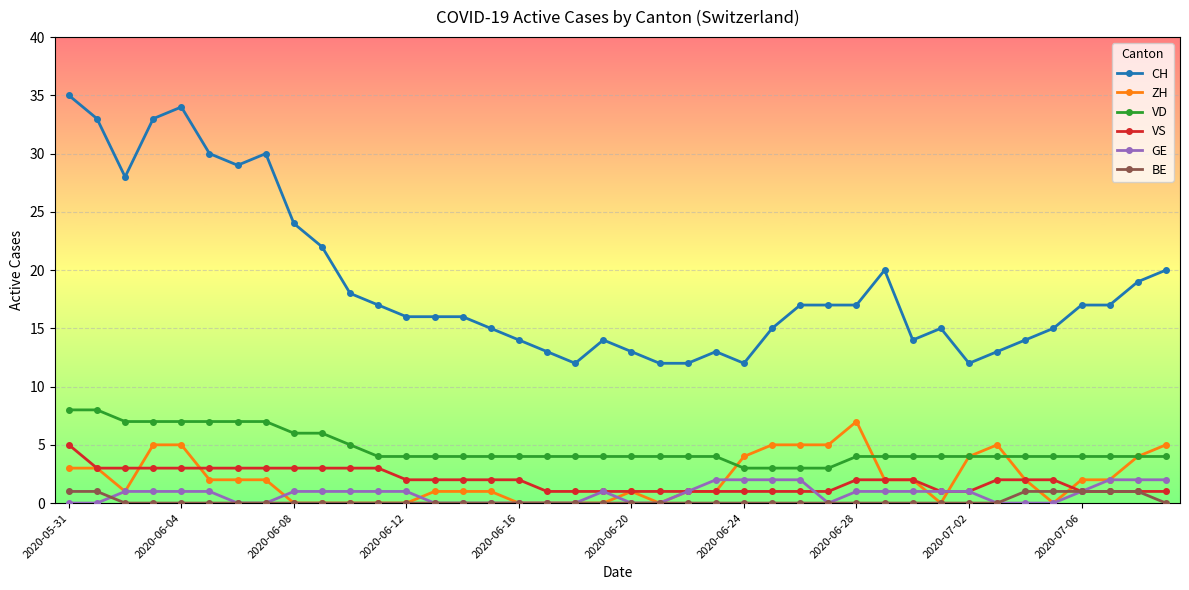

What is the value of the GE point at the 31st from the left?

1